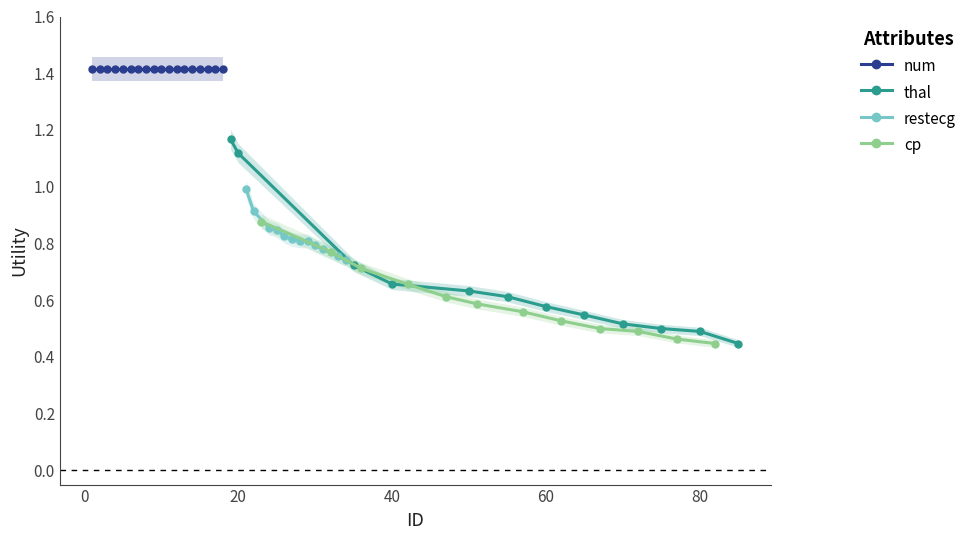

The cp series shows 1.2 at 0. True or false?

False